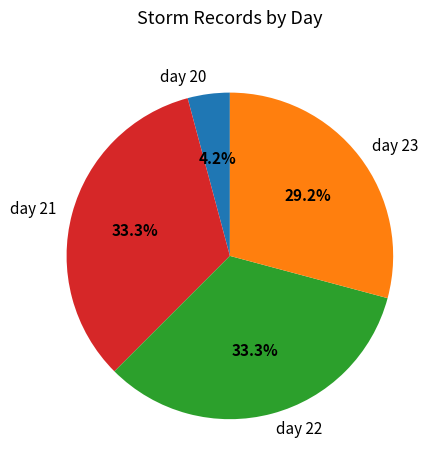

What is the total percentage of day 23 and day 21?

62.5%